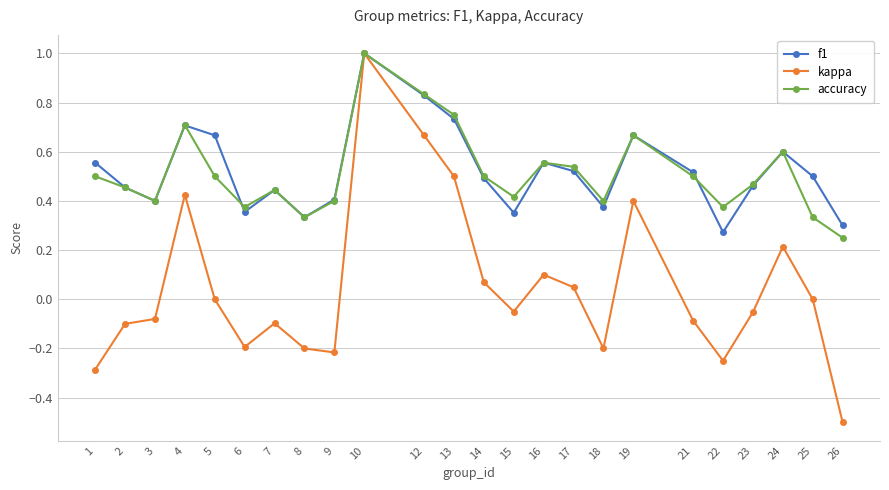

Is the value of kappa at 19 greater than the value of f1 at 8?

Yes